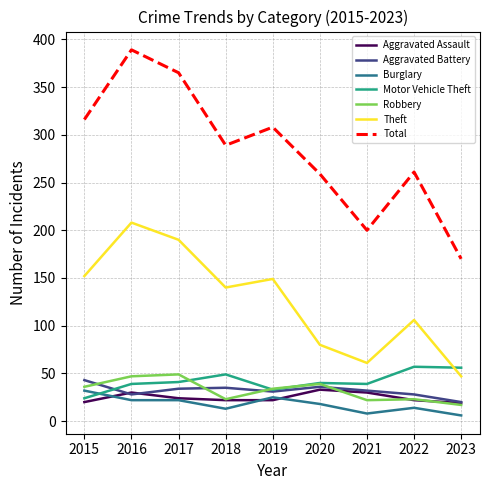

True or false: Burglary and Aggravated Battery cross at least once.

False